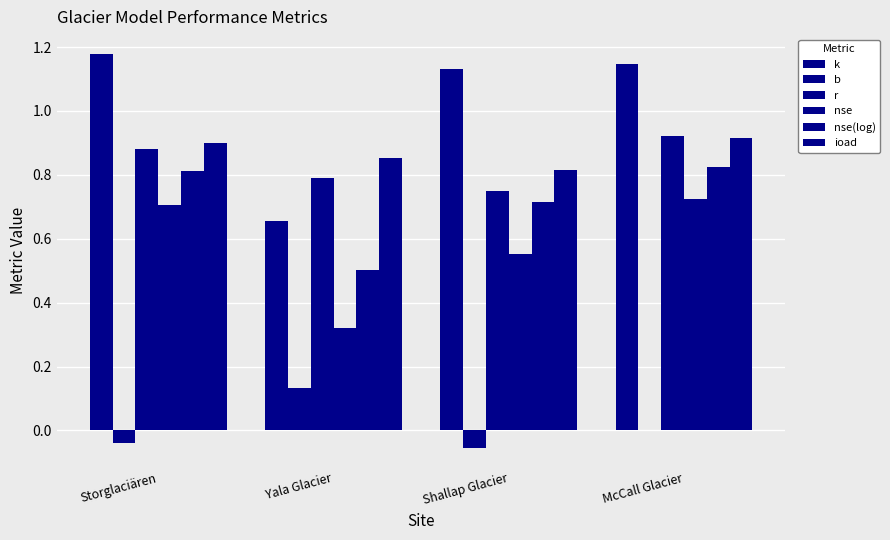

Rank the series by their maximum value, from lowest to highest.

b, nse, nse(log), ioad, r, k